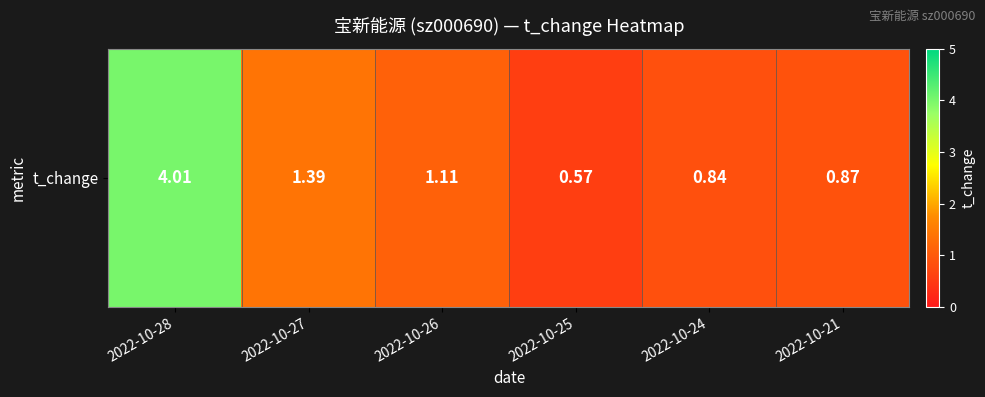

List the labels in order of value, smallest first.

2022-10-25, 2022-10-24, 2022-10-21, 2022-10-26, 2022-10-27, 2022-10-28